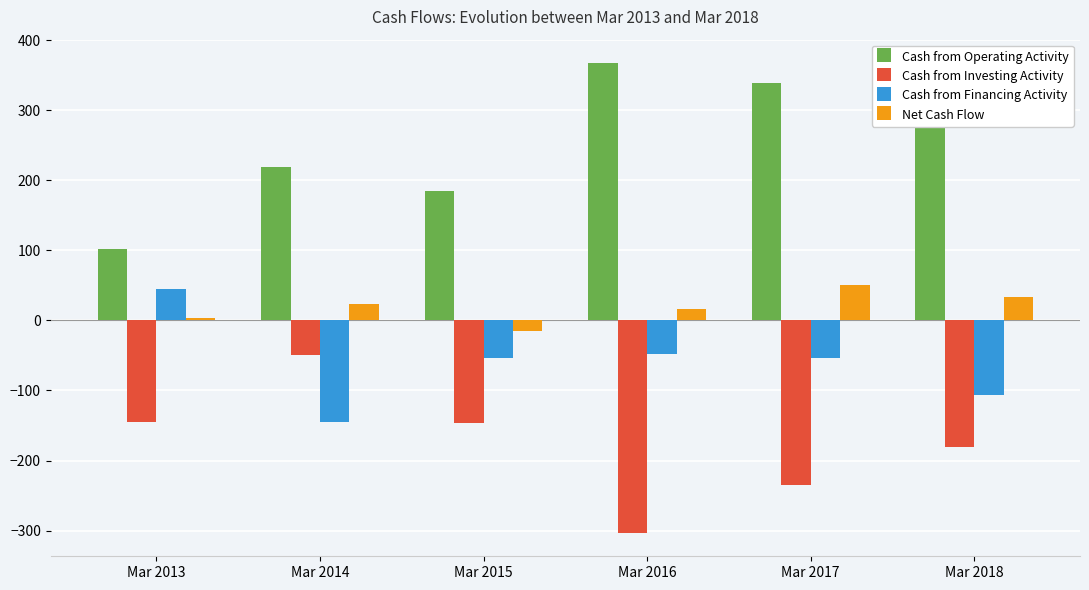

What is the spread (max minus min) of values at Mar 2017?

574